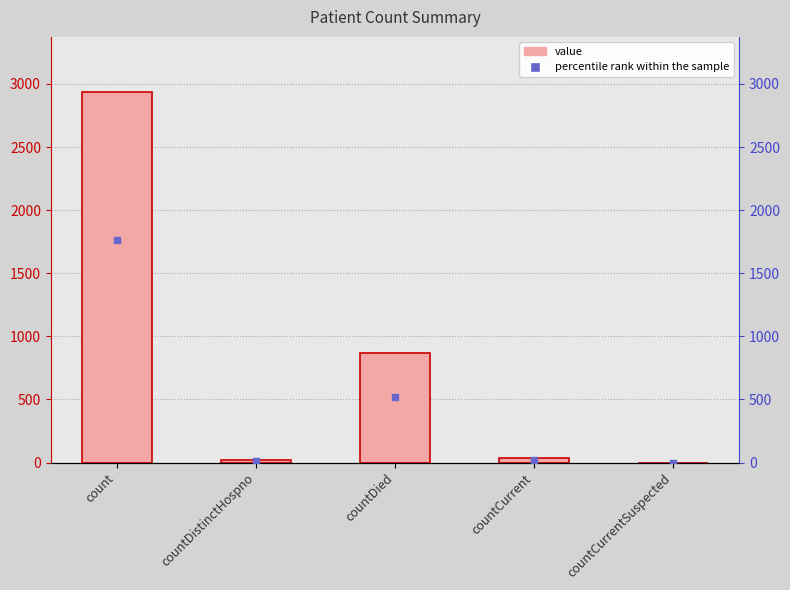

Which series has the largest Y range (max minus min)?

value